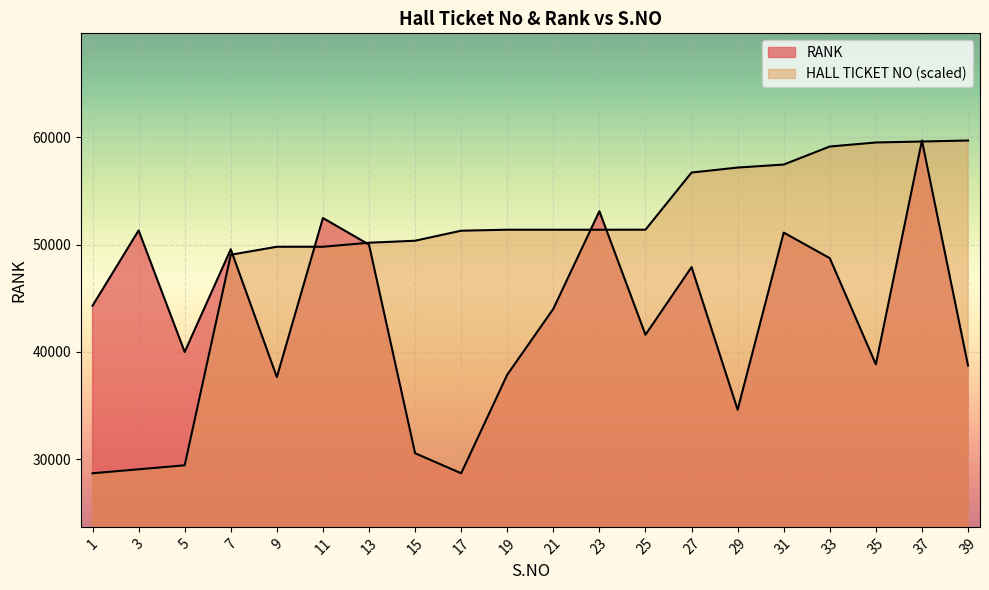

True or false: HALL TICKET NO (scaled) has a value of 51302.0 at 17.

True